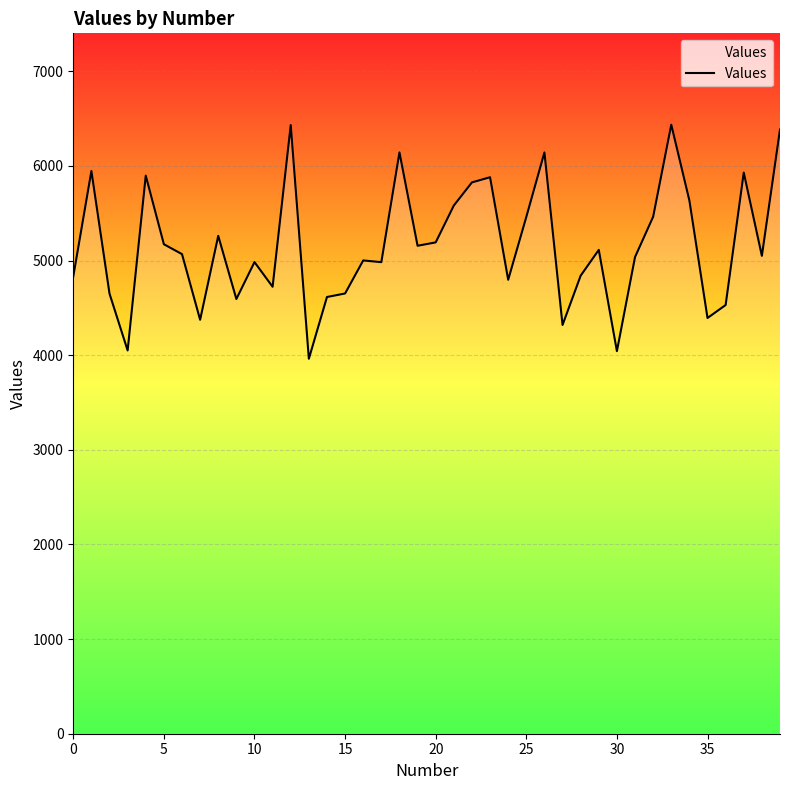

What is the difference between the maximum and minimum values?

2474.0